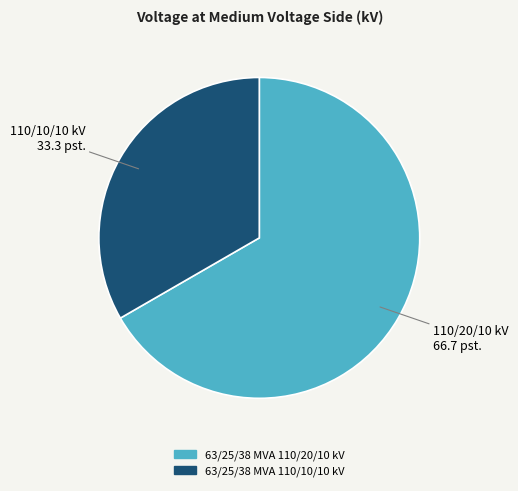

Approximately how many times larger is the value at 63/25/38 MVA 110/20/10 kV compared to 63/25/38 MVA 110/10/10 kV?

2.0